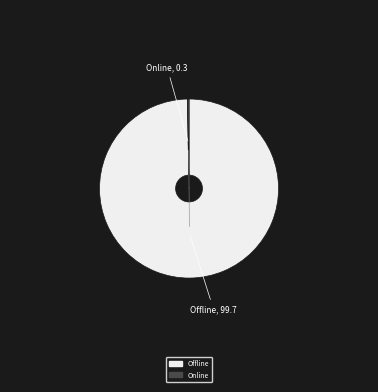

Which slice is the smallest?

Online